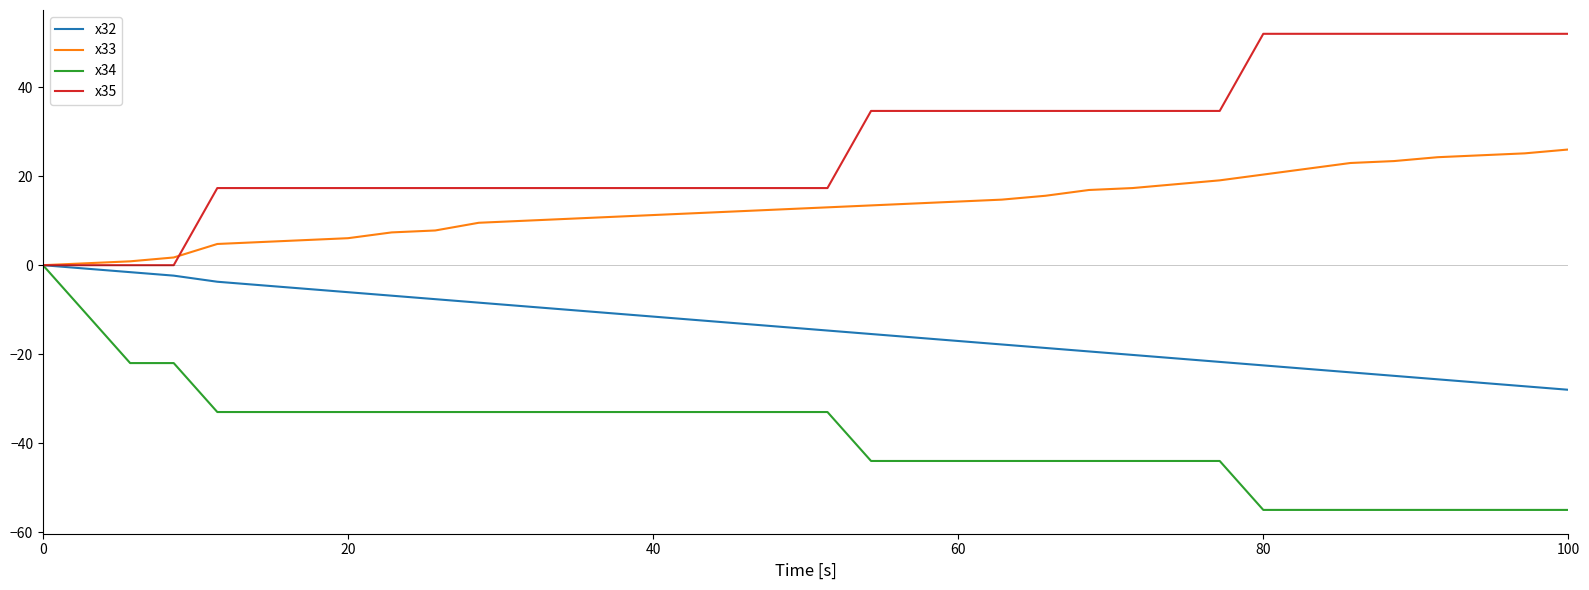

Rank the series by their average value, from lowest to highest.

x34, x32, x33, x35